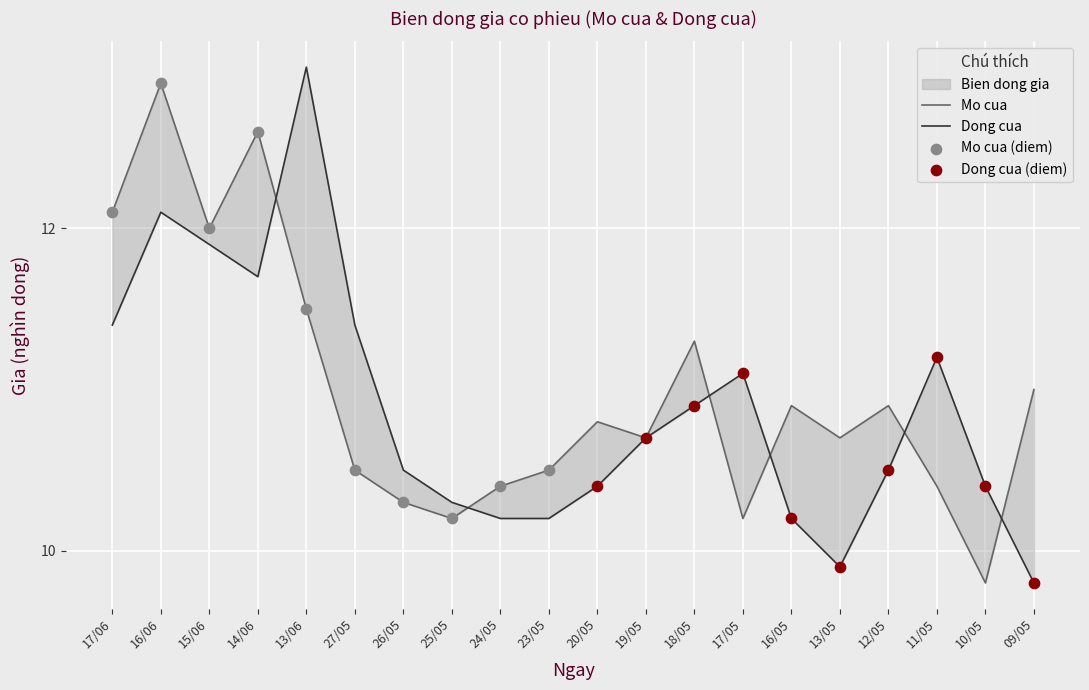

At which category is the sum across all series the highest?

16/06